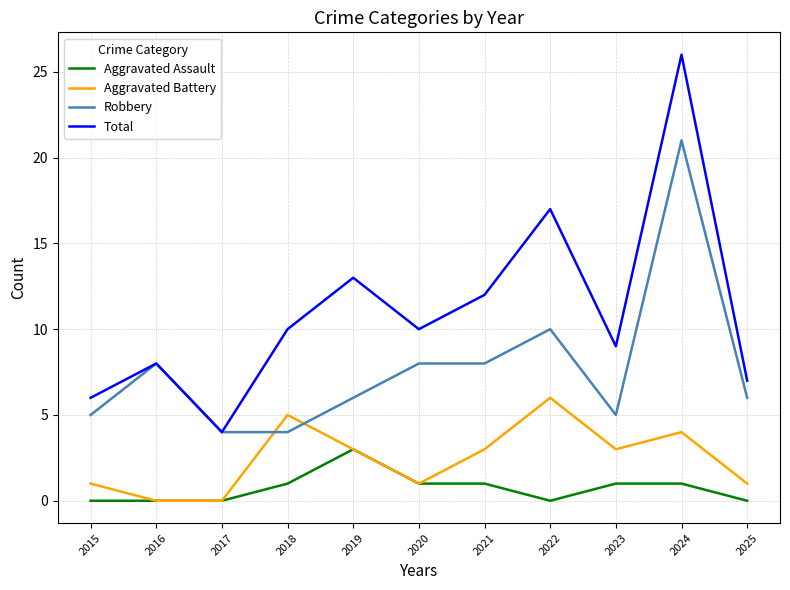

At which label does Aggravated Assault reach its peak?

2019